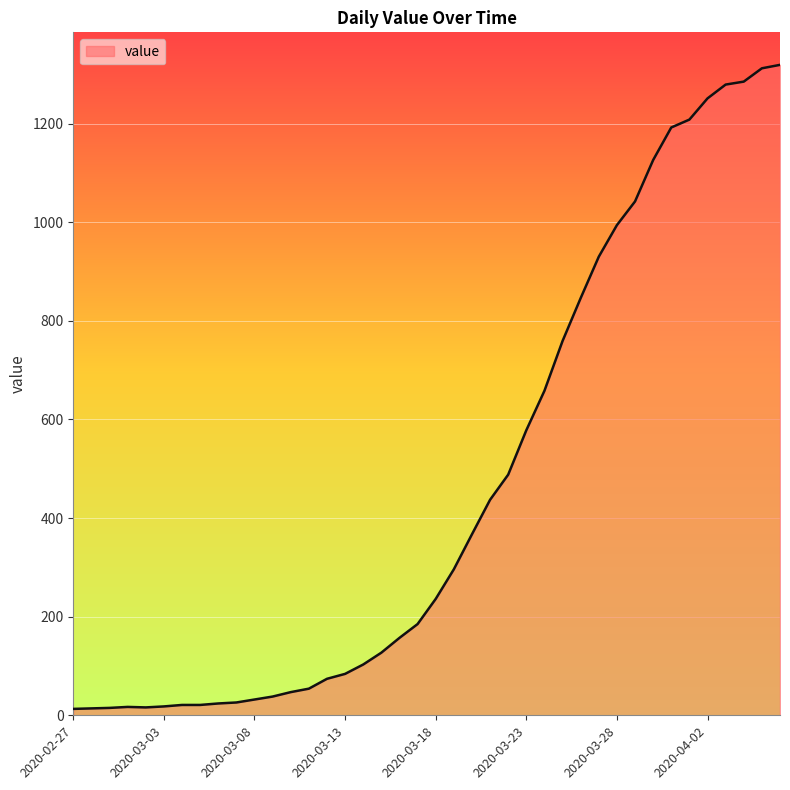

What is the sum of all values?

18689